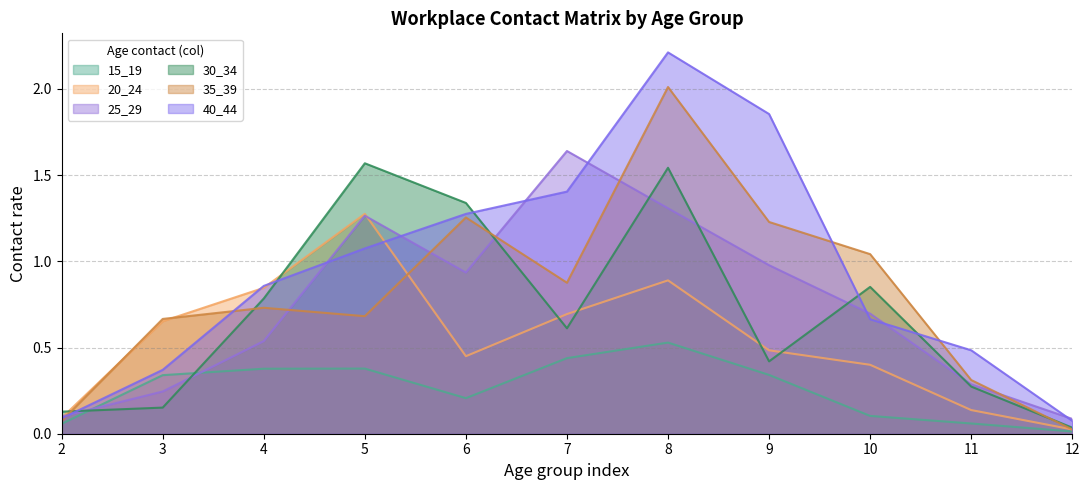

Is it true that 35_39 equals 0.7 at 4?

True